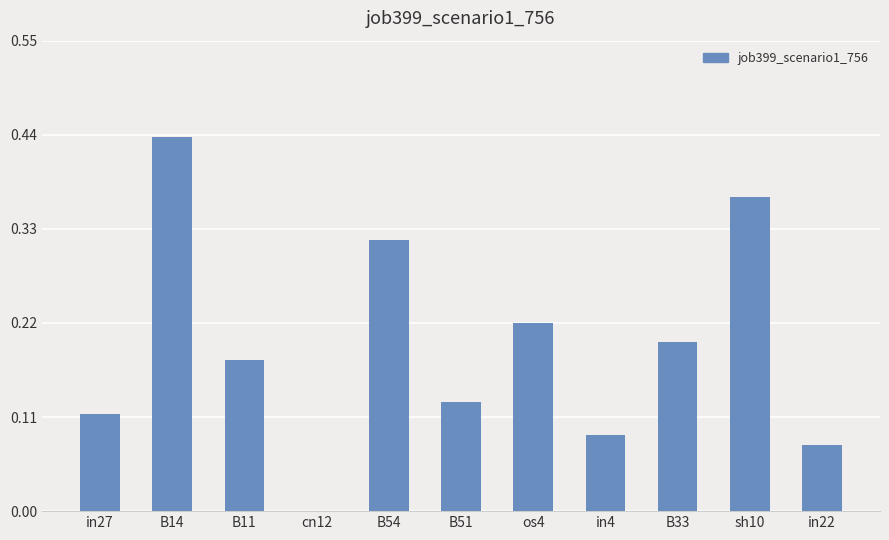

Is it true that the value at B14 is 0.7?

False